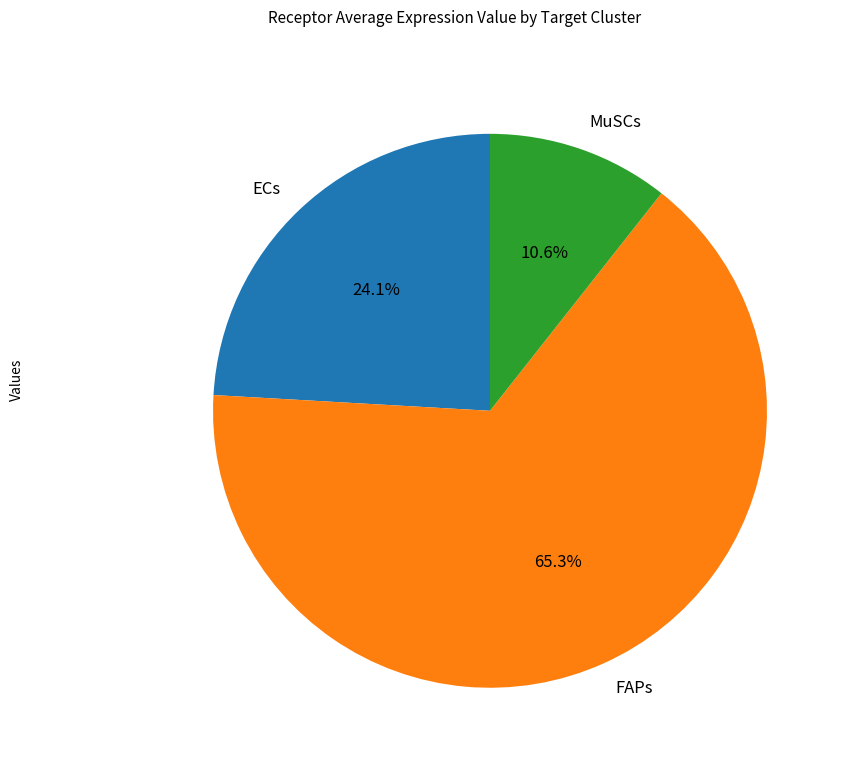

How many segments does this pie chart have?

3